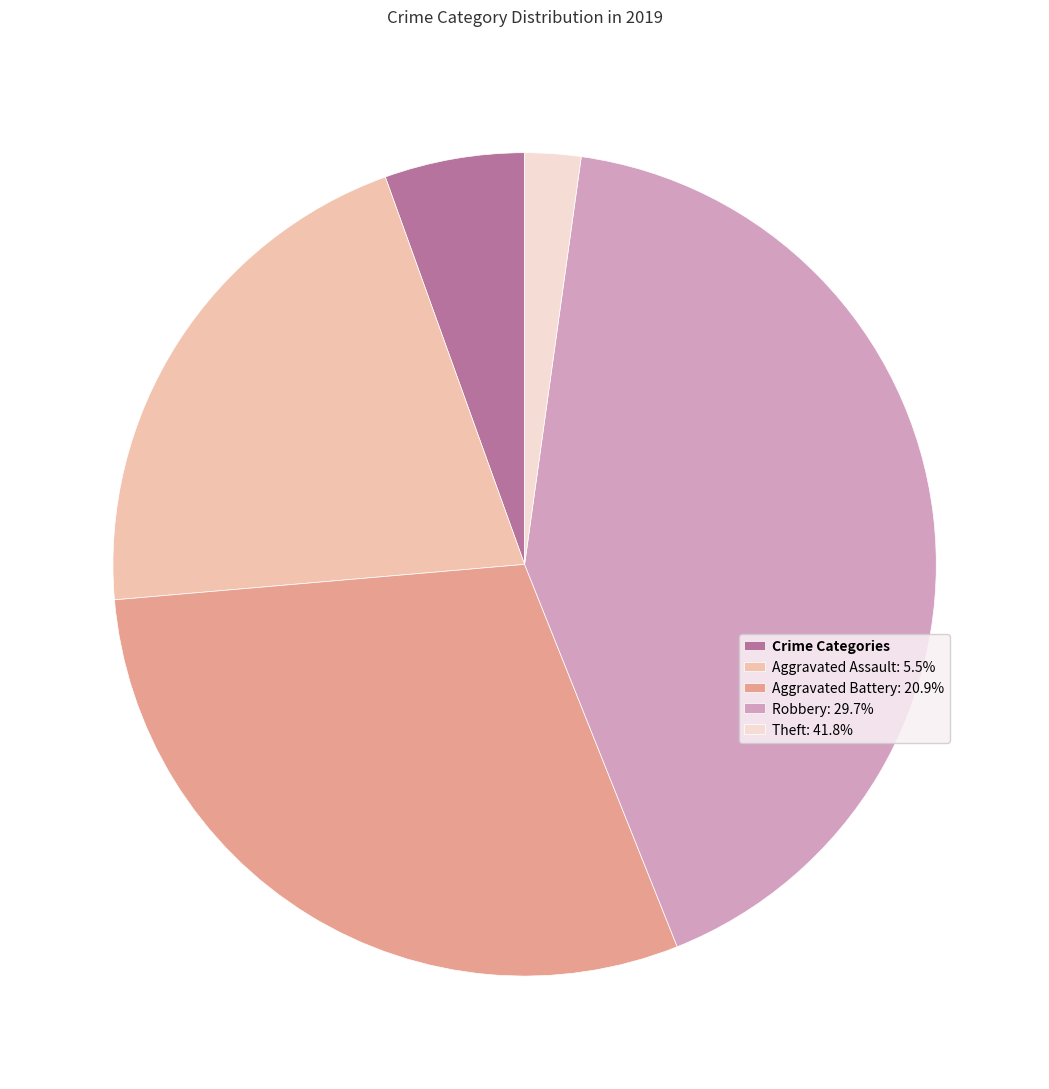

Combined, do Aggravated Battery: 20.9% and Crime Categories account for over 50%?

No